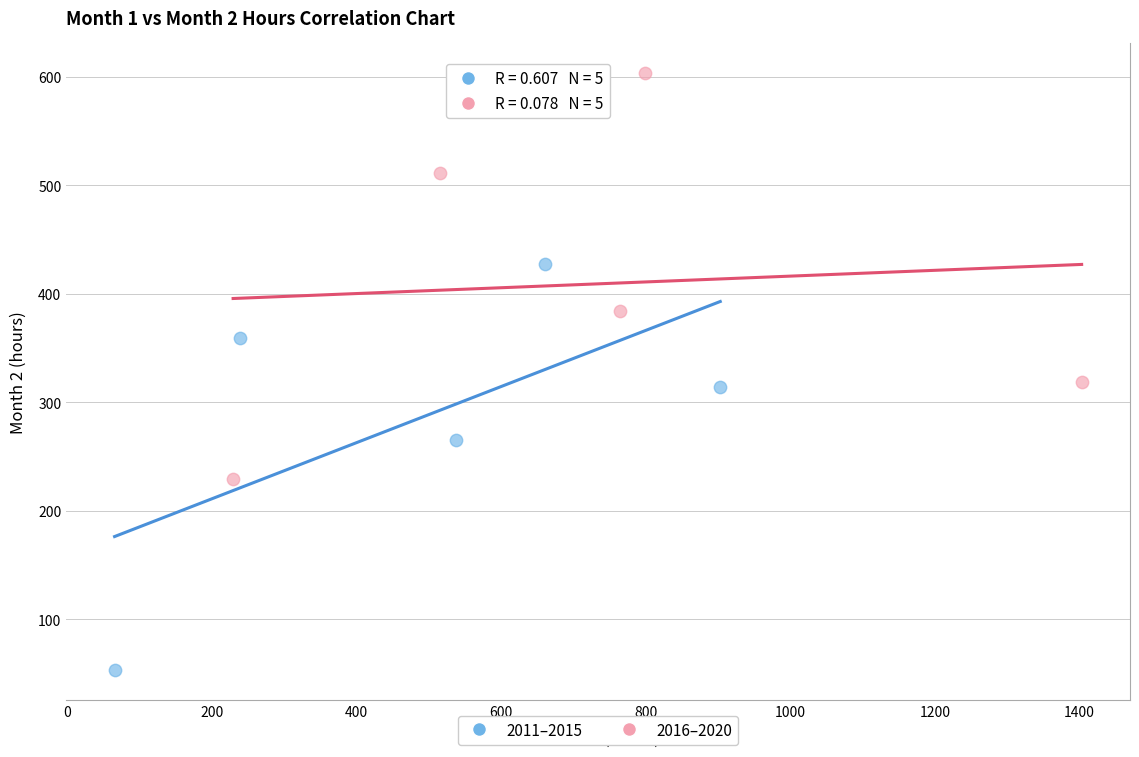

Which series contains the highest Y value?

2016–2020